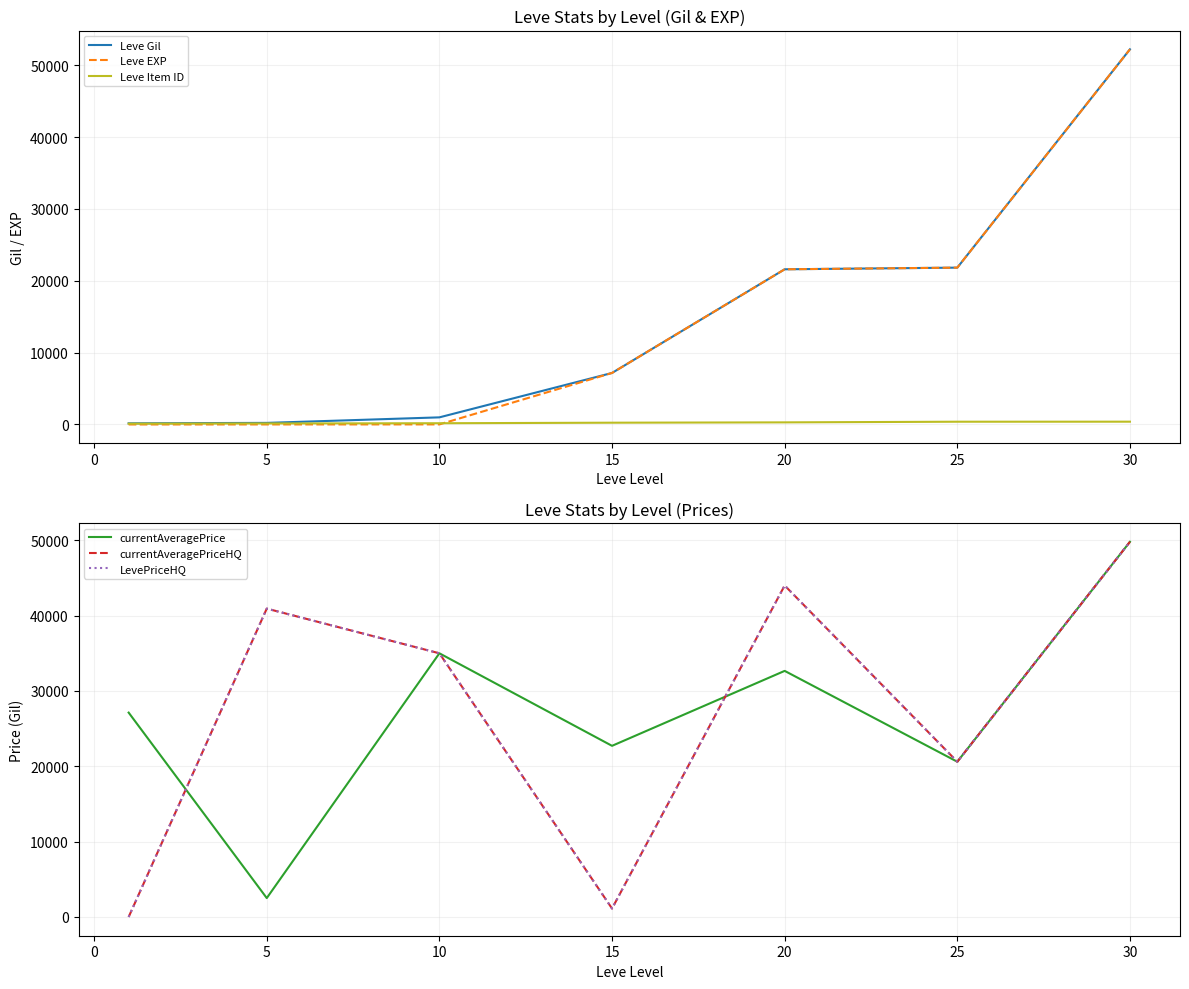

What is the highest value of the Leve EXP series?

52220